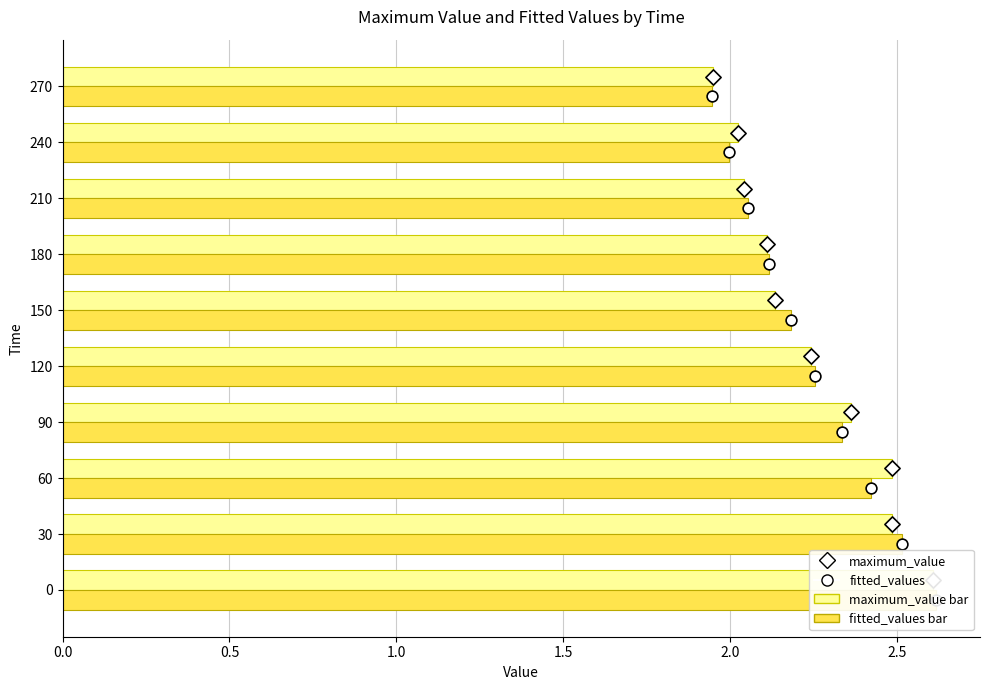

Which series has the largest Y range (max minus min)?

fitted_values